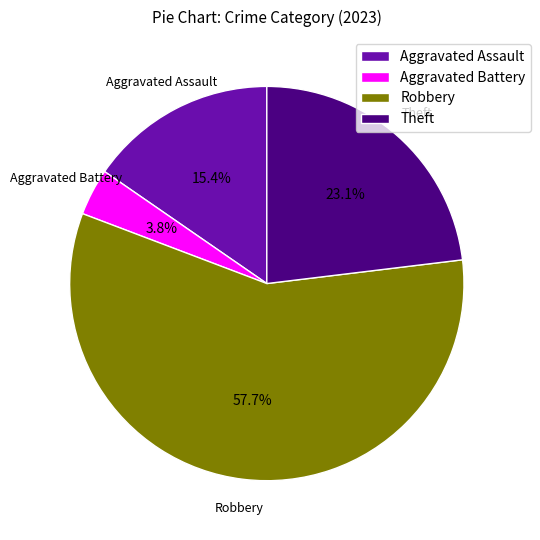

To the nearest percent, what is the average slice percentage?

25%